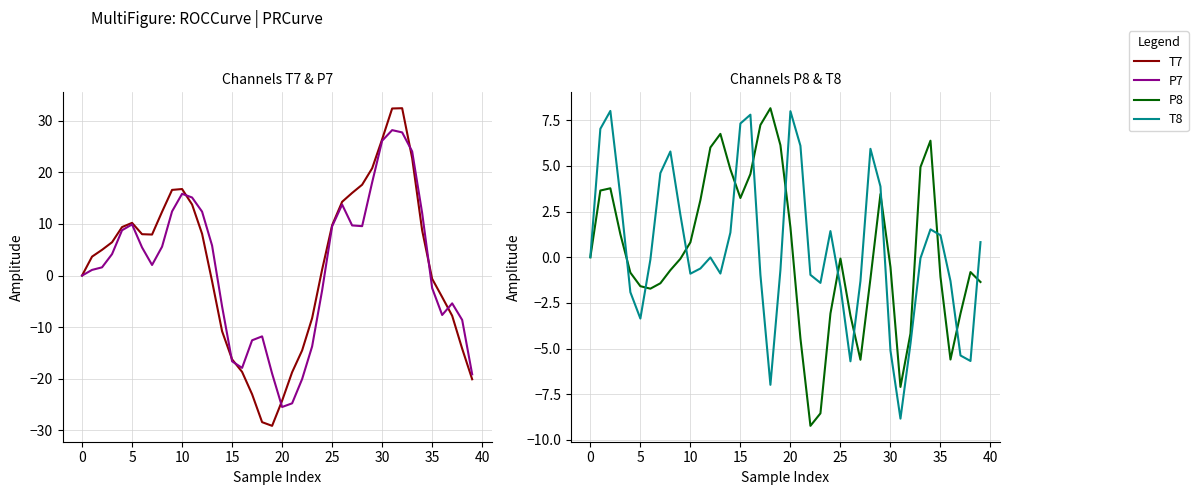

True or false: T7 and T8 intersect in this chart.

True